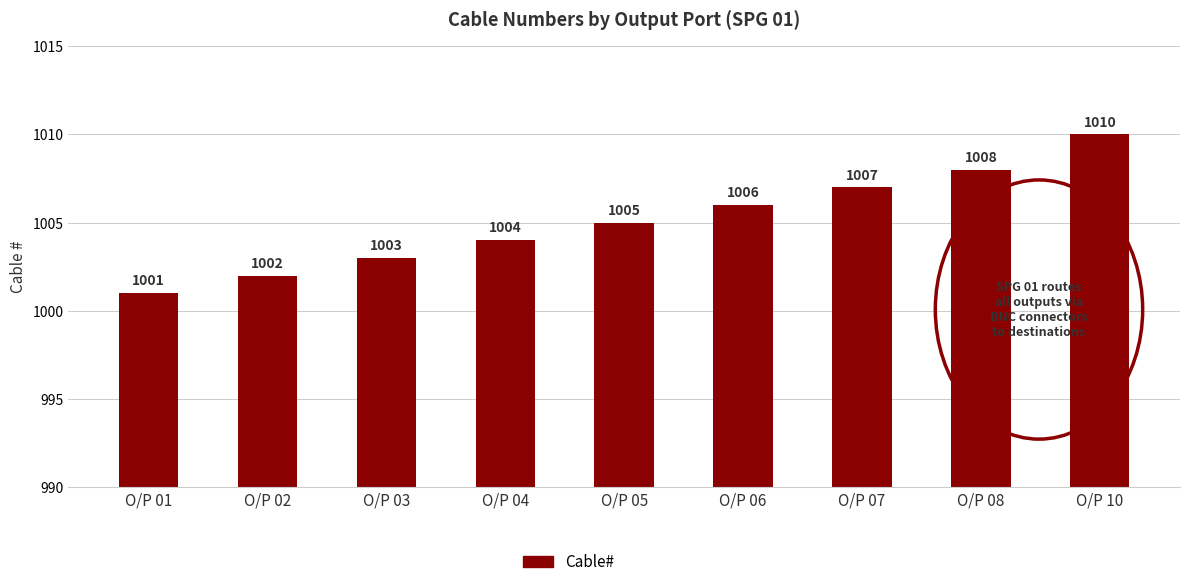

What is the maximum value shown in the chart?

1010